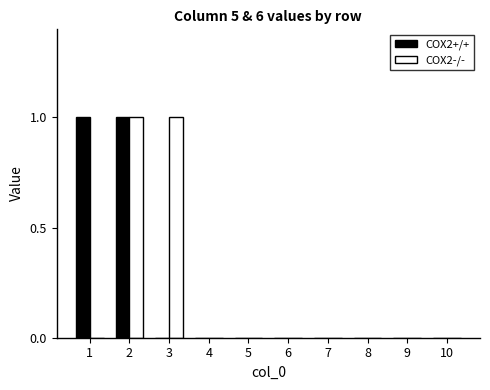

Count the COX2+/+ values in the range 0 to 1.

10